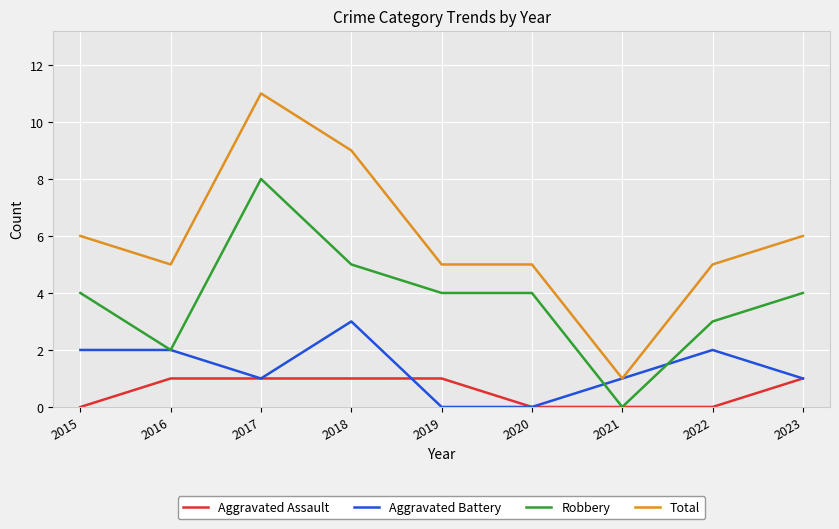

Does the chart display data point markers on the line(s)?

No